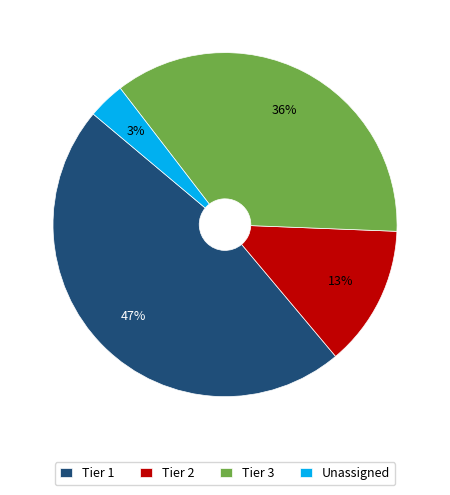

What percentage is the Unassigned slice, to the nearest percent?

3%